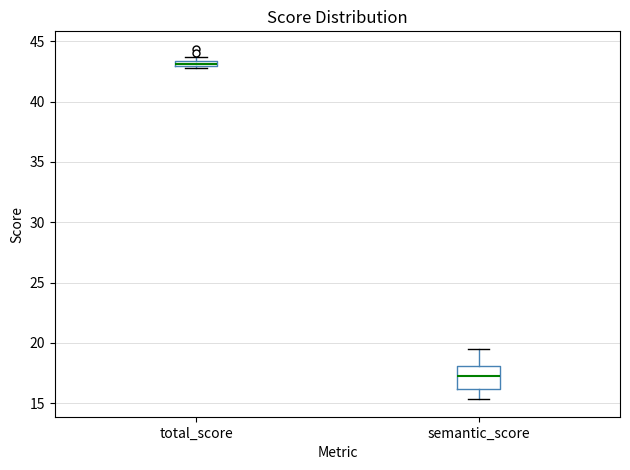

Which box has the highest median line?

total_score